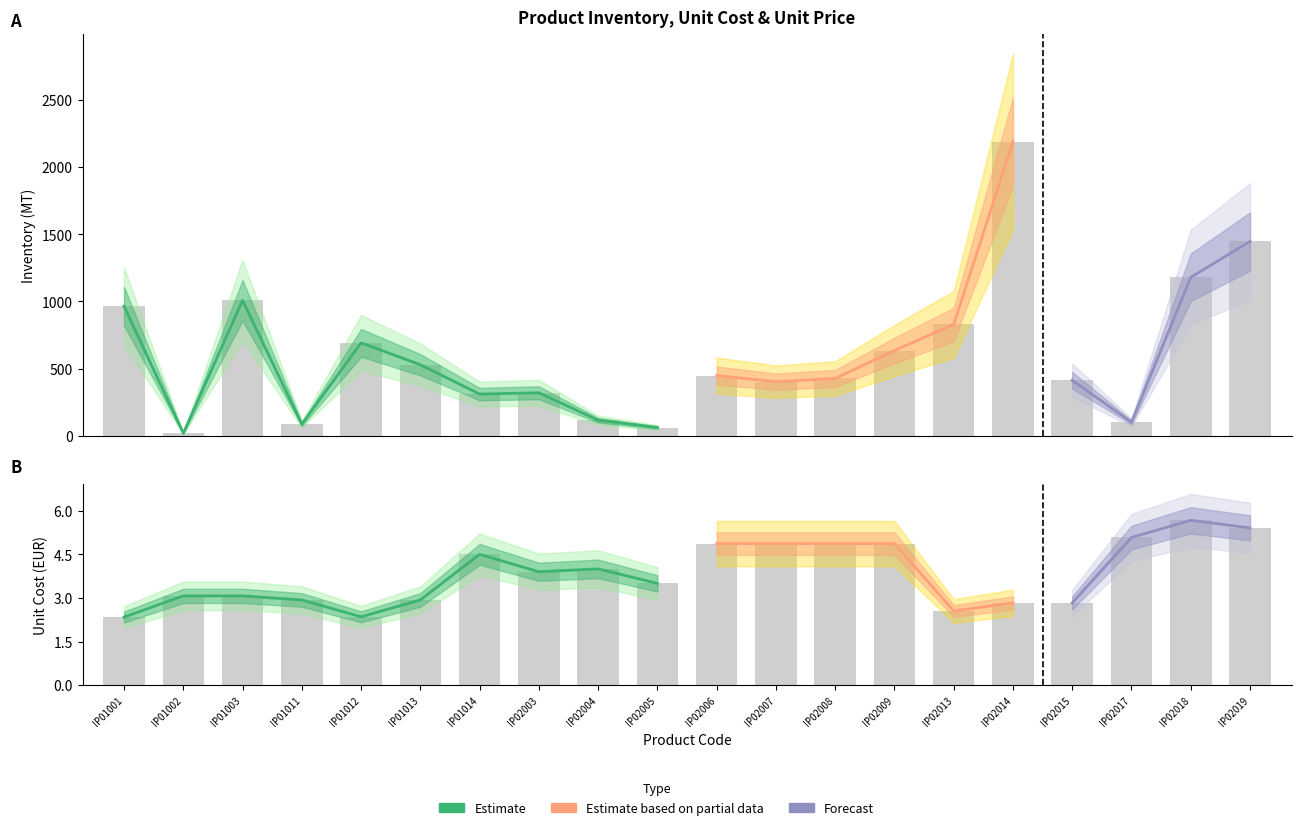

What is the difference between the highest and lowest values at IP02006?

443.1